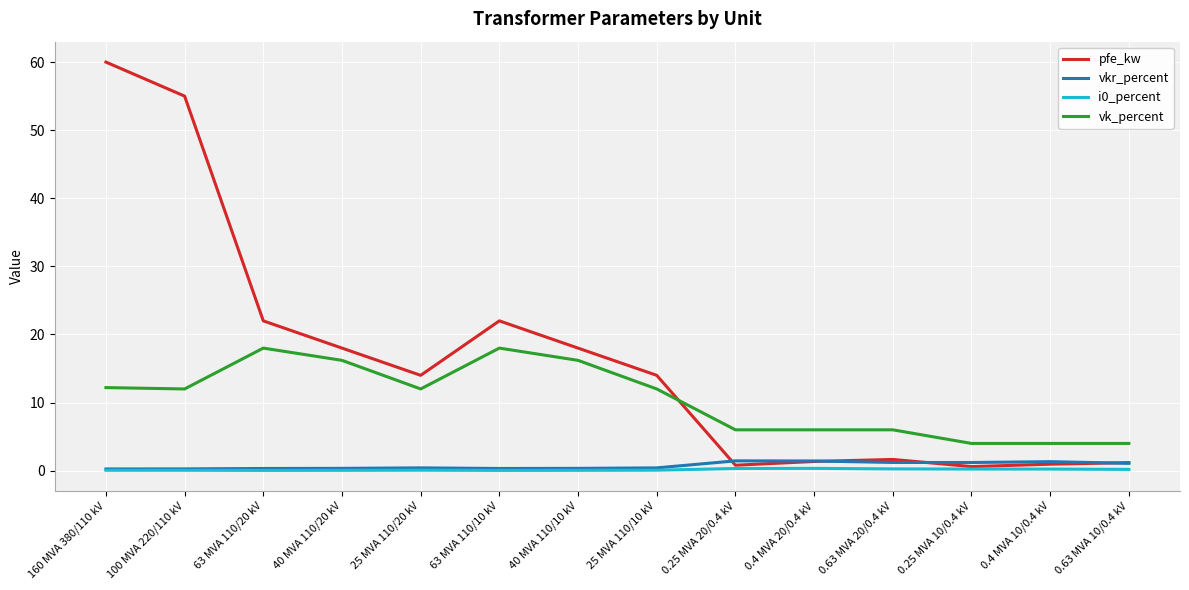

True or false: vk_percent and pfe_kw cross at least once.

True